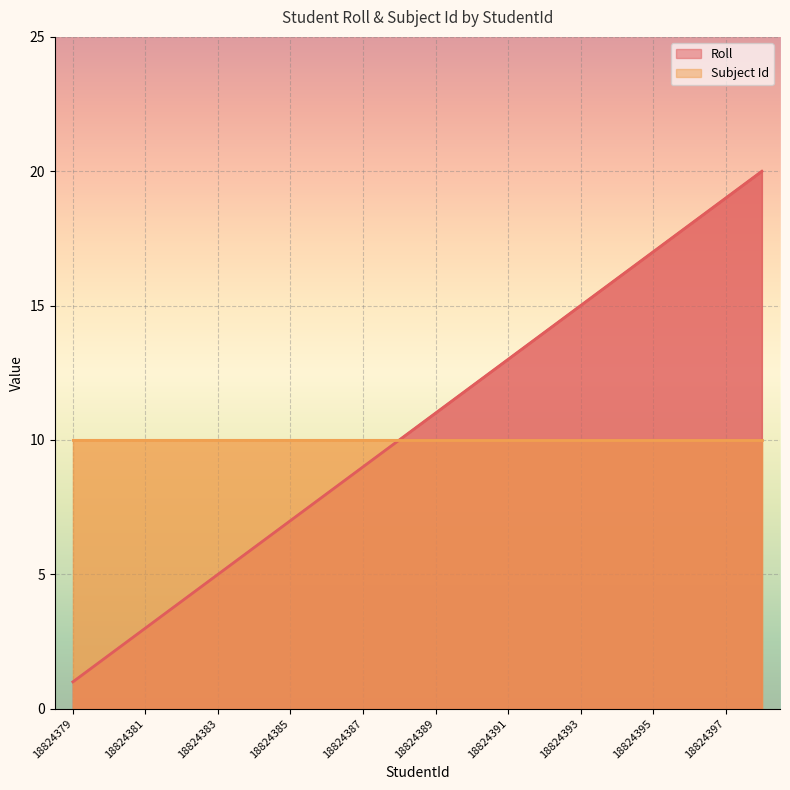

Count the number of values greater than 11.

9